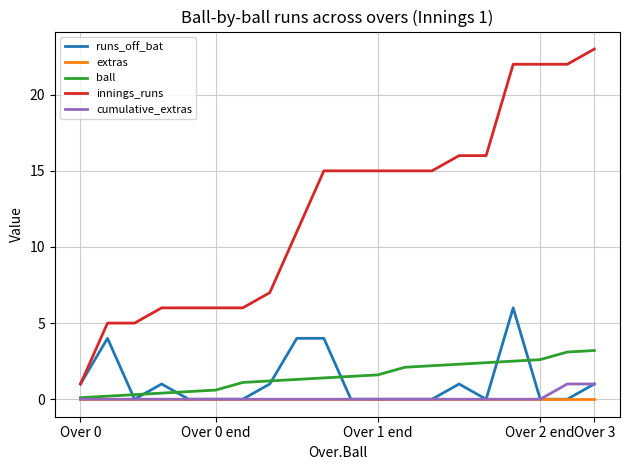

What is the maximum value shown in the chart?

23.0